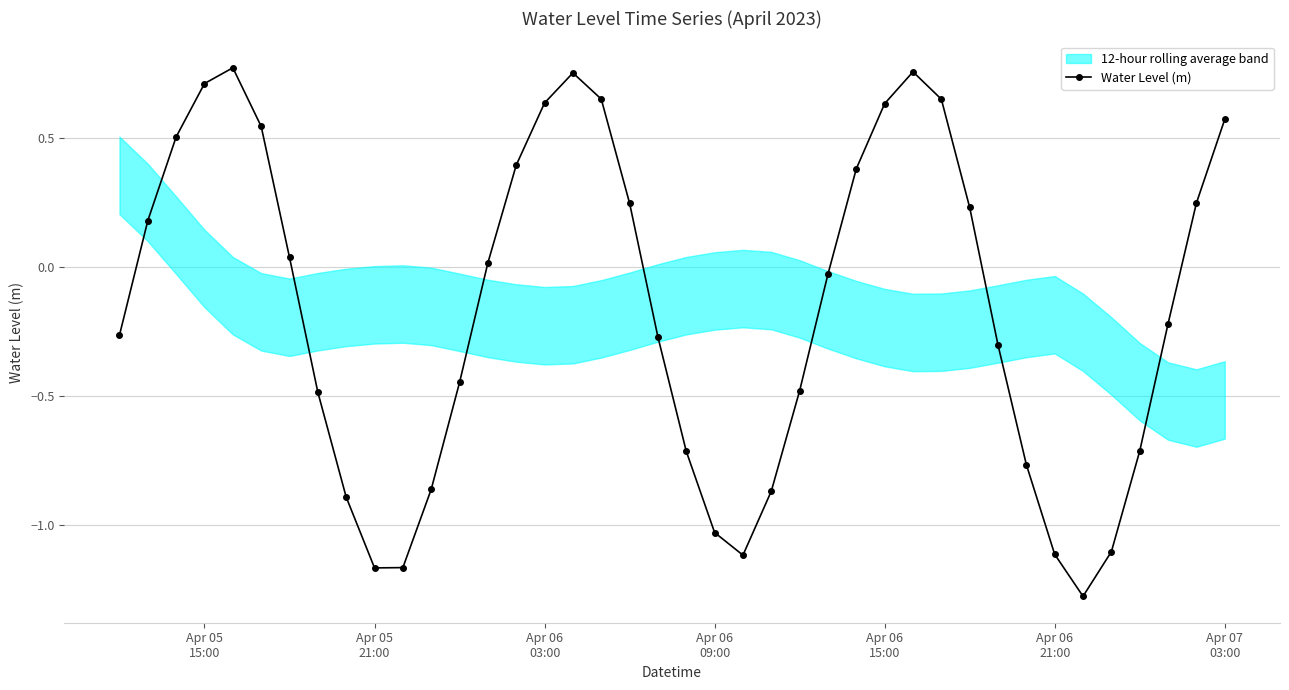

How many interior local valleys does the Water Level (m) series have?

3